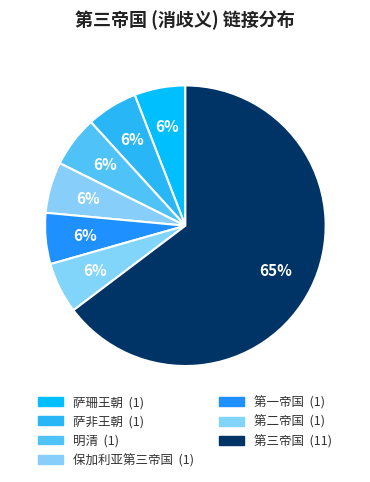

What percentage is the 第一帝国 slice, to the nearest percent?

6%